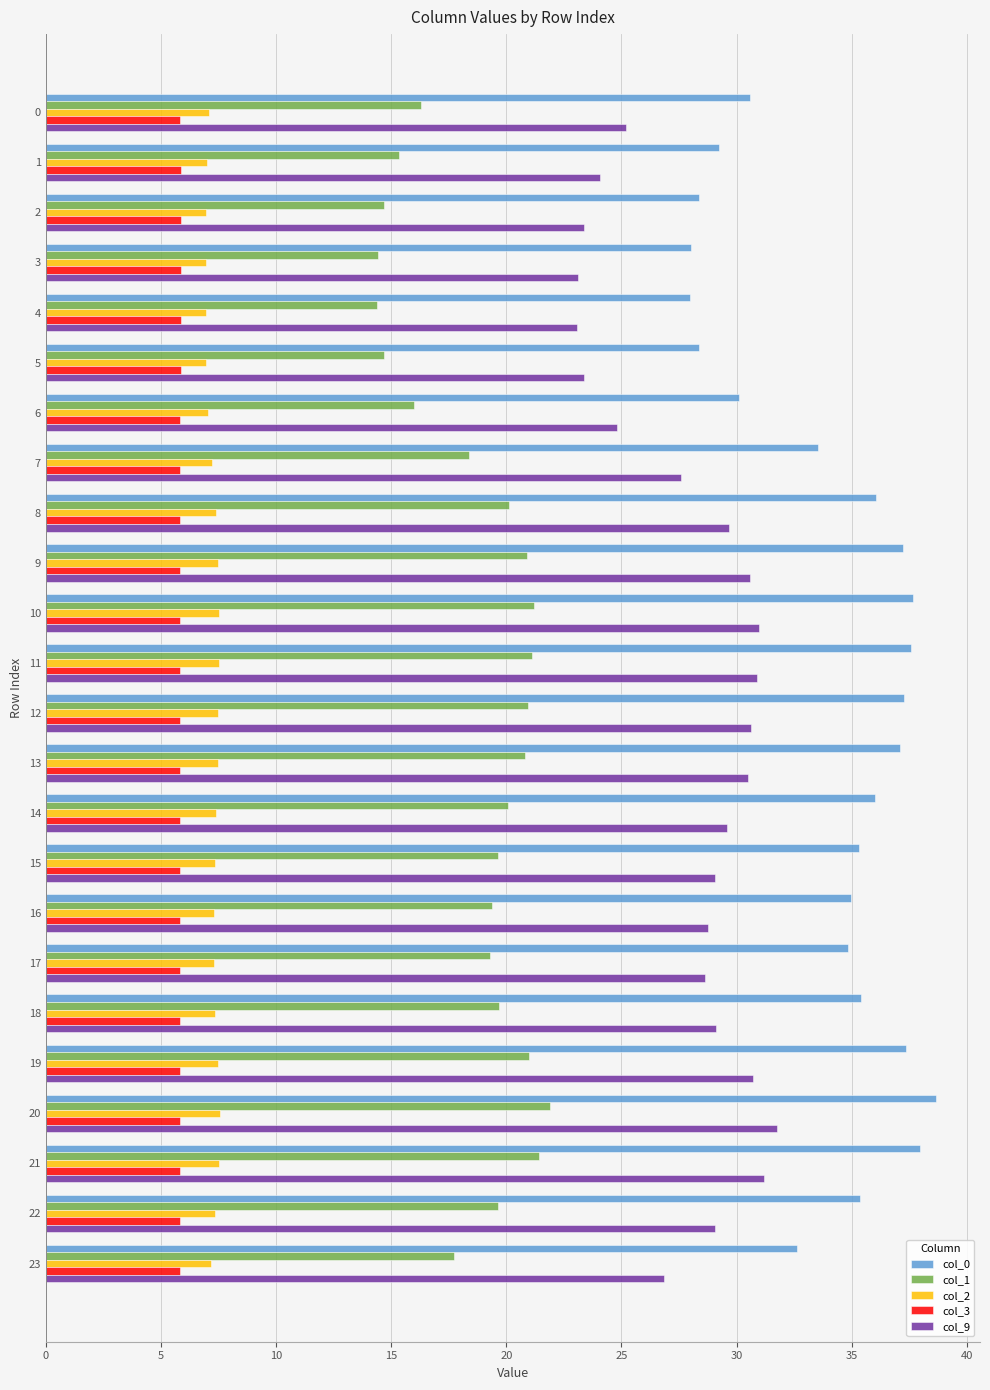

Which series has the largest range (max minus min)?

col_0